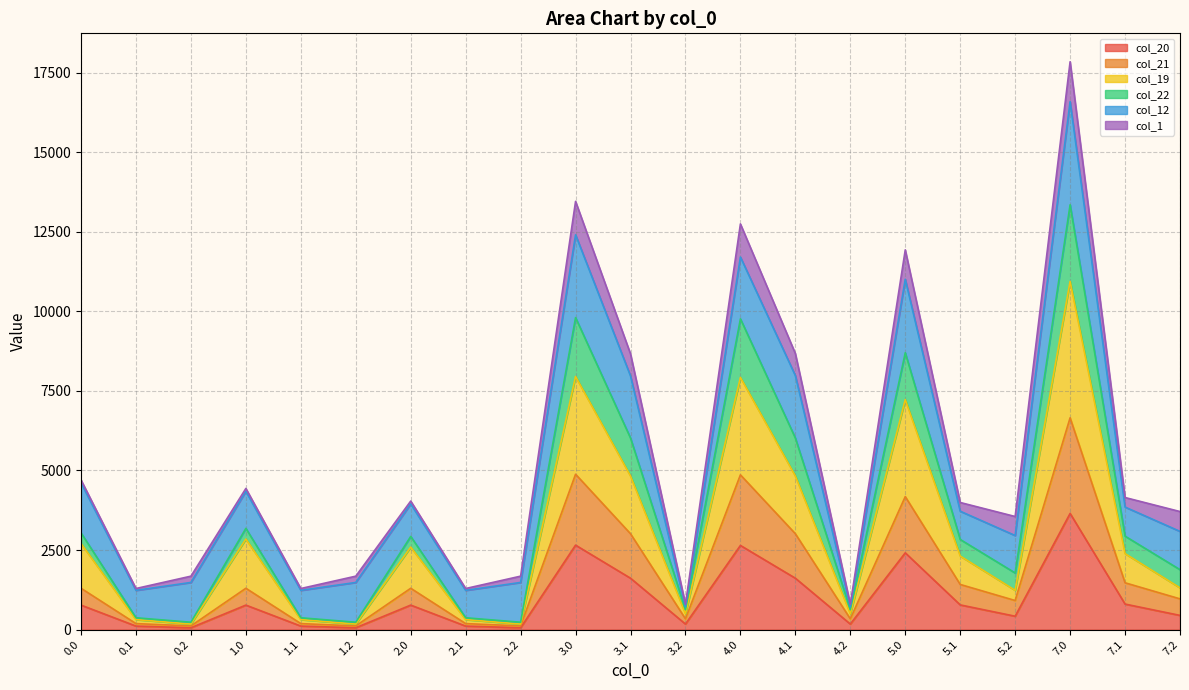

Where is the first local minimum for col_22?

0.1